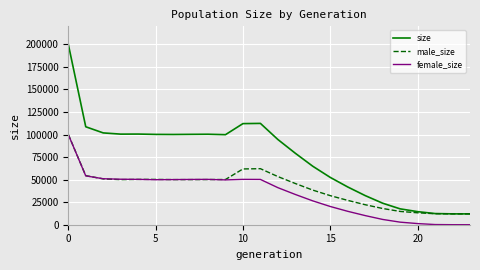

What is the sum of all size values?

1794358